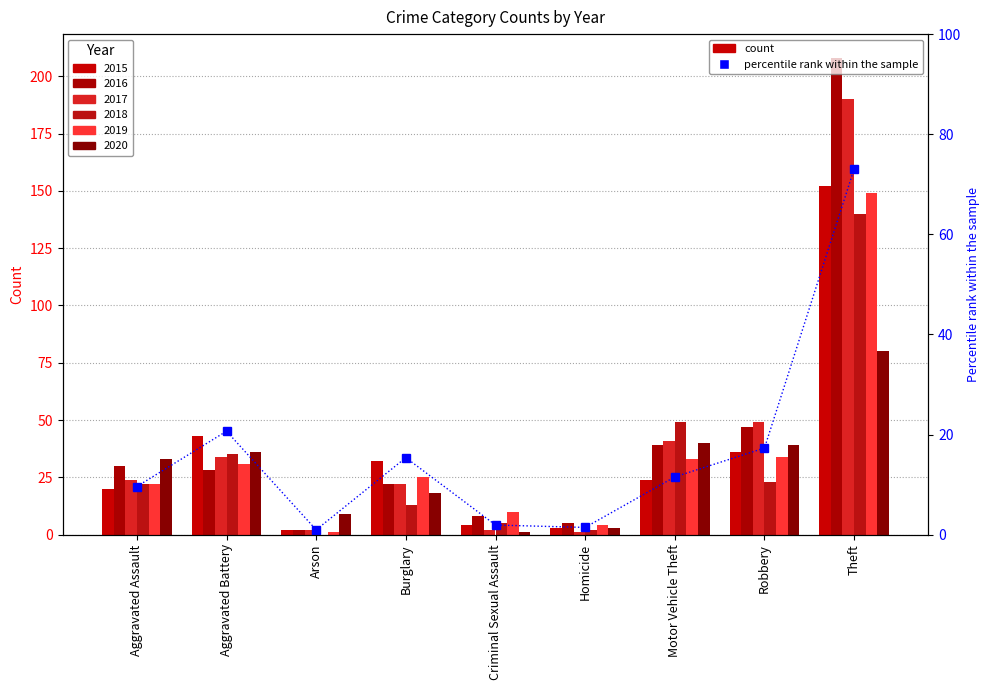

Is it true that the value at Burglary is 15.4?

True